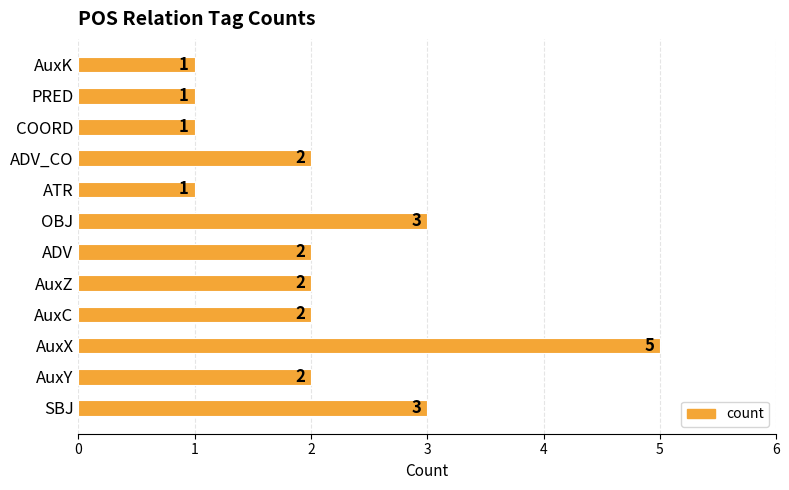

Between ATR and AuxX, which is larger?

AuxX